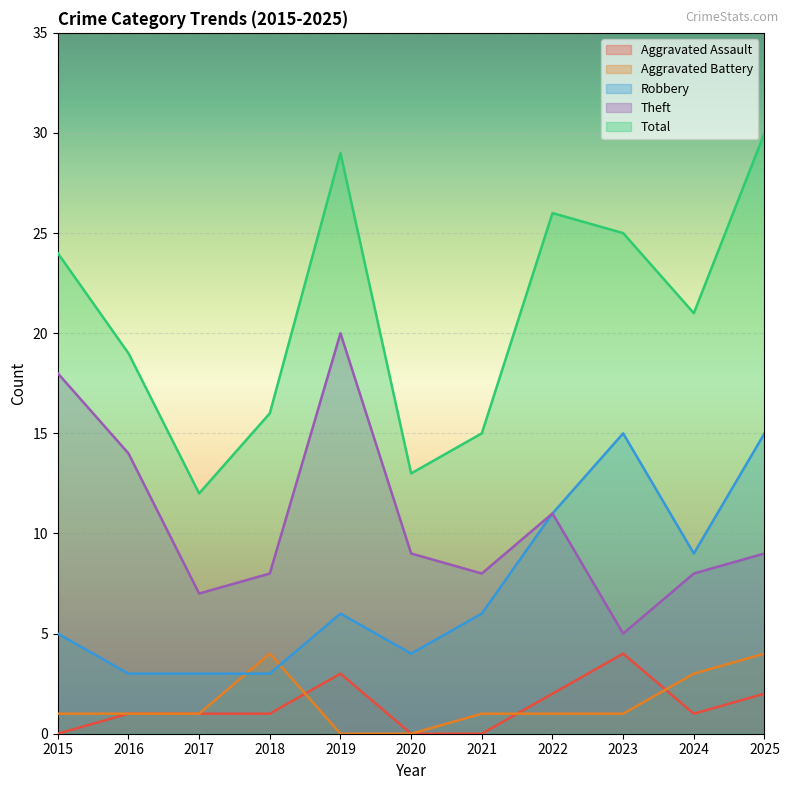

How many values in the Robbery series are below 6?

5